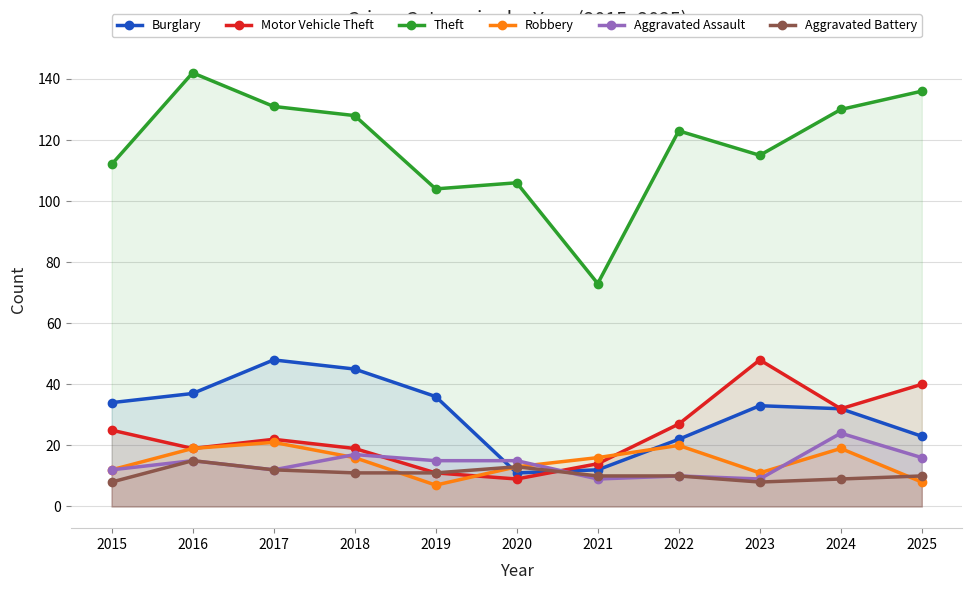

Between which two adjacent categories do Burglary and Robbery first intersect?

2019 and 2020